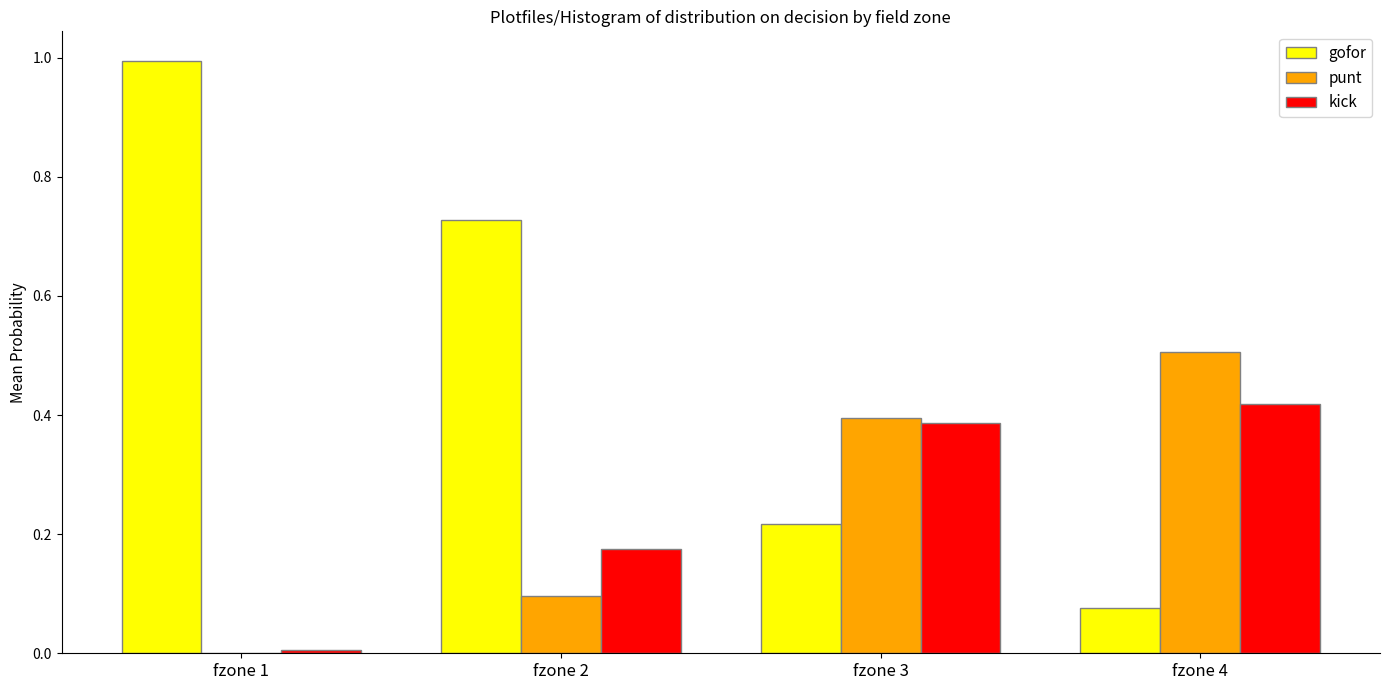

Does the chart contain stacked bars?

No